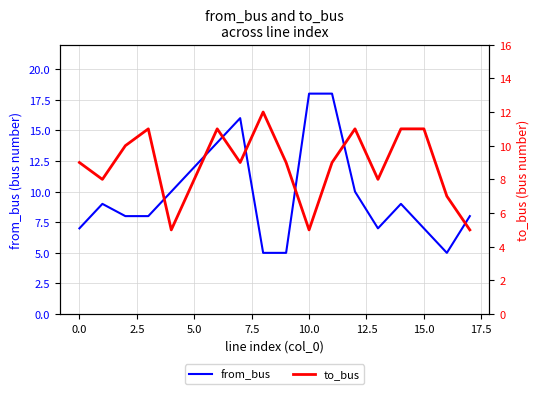

Reading left to right, what are all the values shown in this chart?

from_bus: 7	9	8	8	10	12	14	16	5	5	18	18	10	7	9	7	5	8
to_bus: 9	8	10	11	5	8	11	9	12	9	5	9	11	8	11	11	7	5